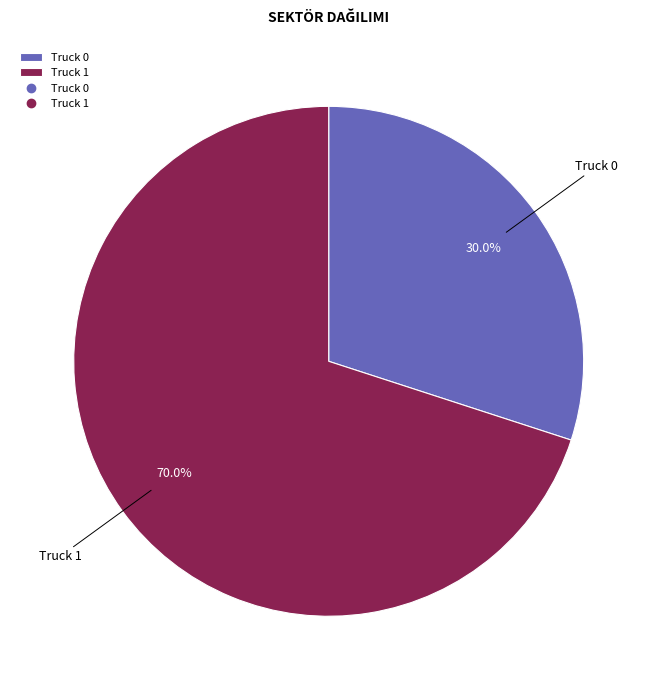

Which category has the smallest portion of the pie?

Truck 0